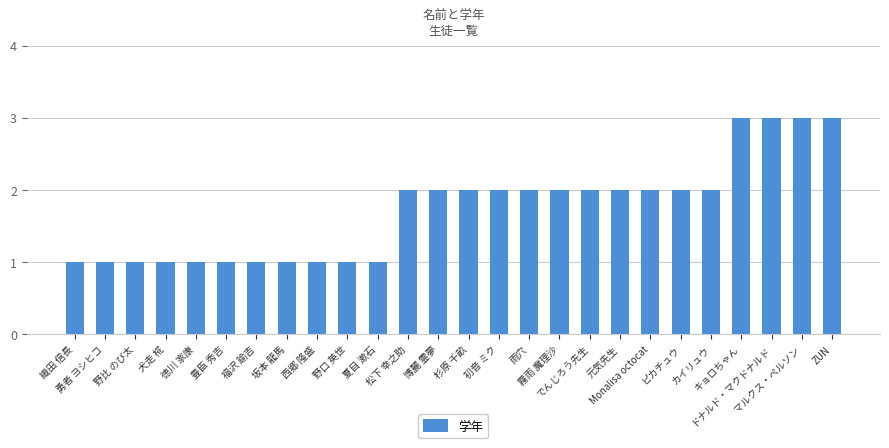

Are the bars horizontal?

No